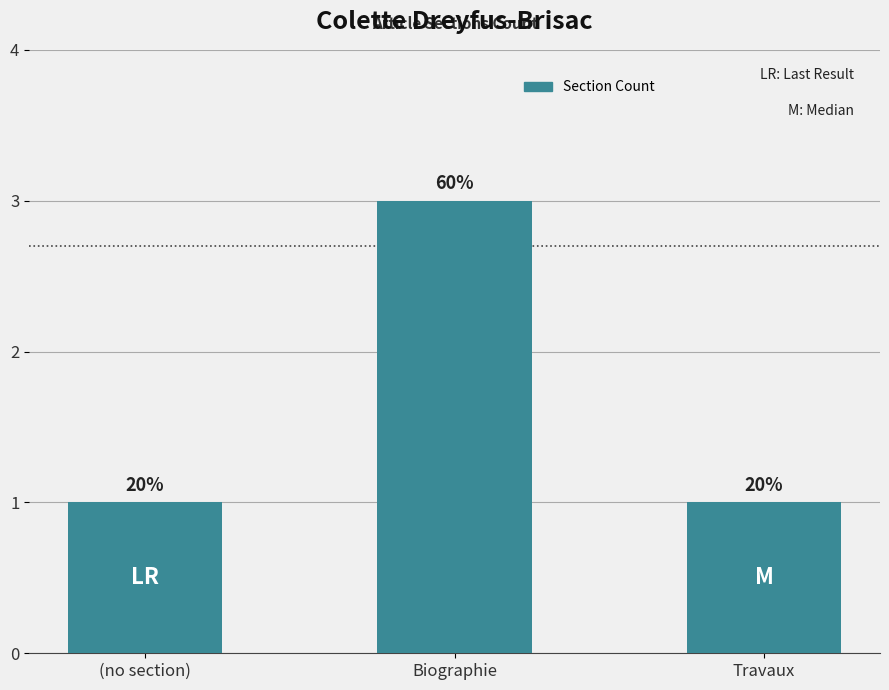

How many bars are there in total?

3